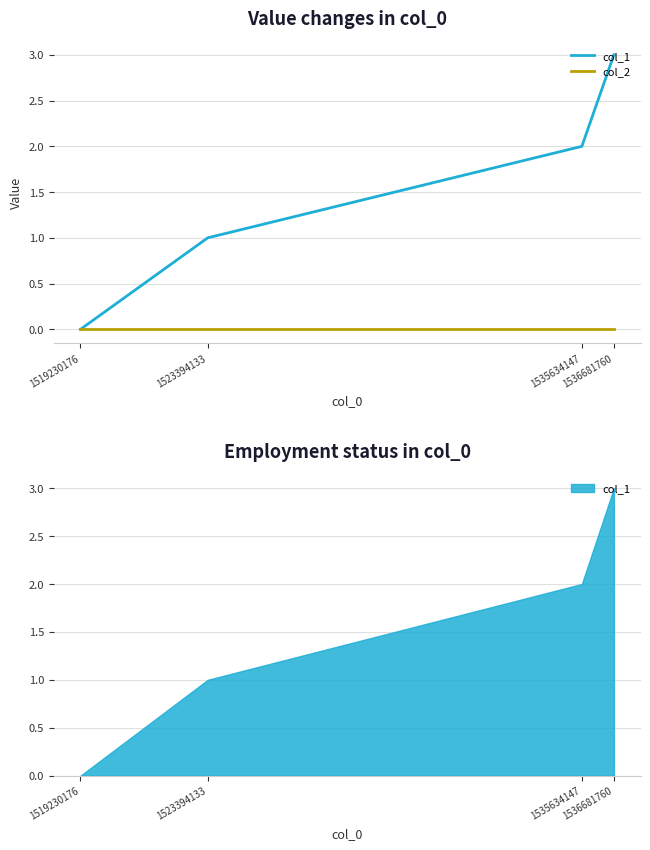

Which category has the lowest value in the col_1 series?

1519230176